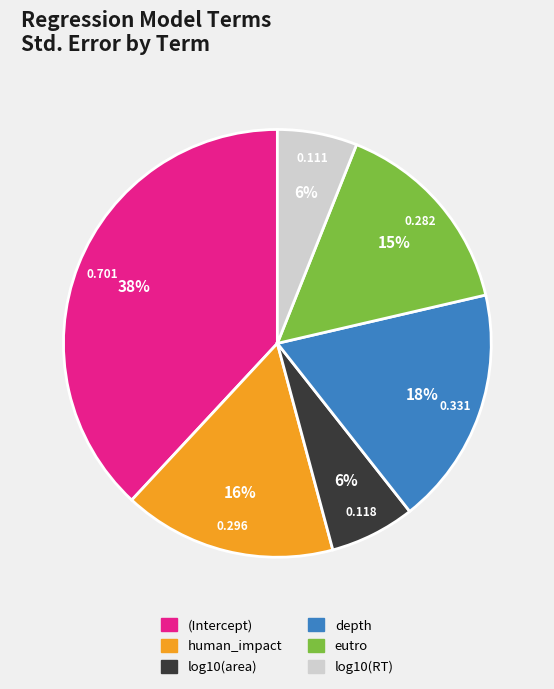

What percentage is the log10(RT) slice, to the nearest percent?

6%